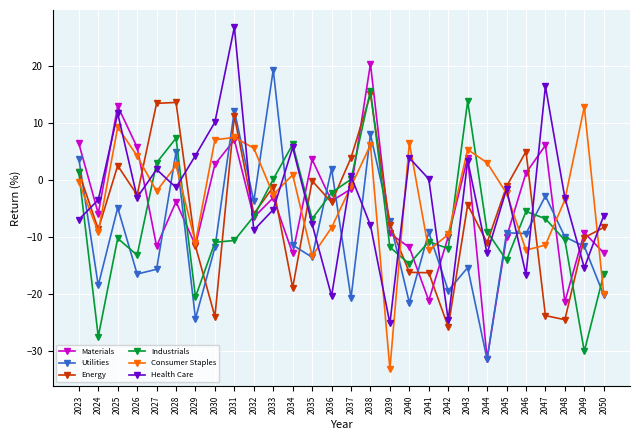

The Health Care series shows -16.6 at 2046. True or false?

True